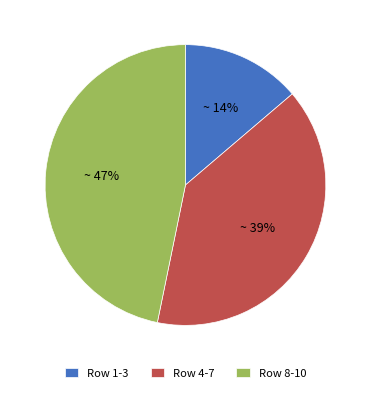

Is there a majority slice in this chart?

No